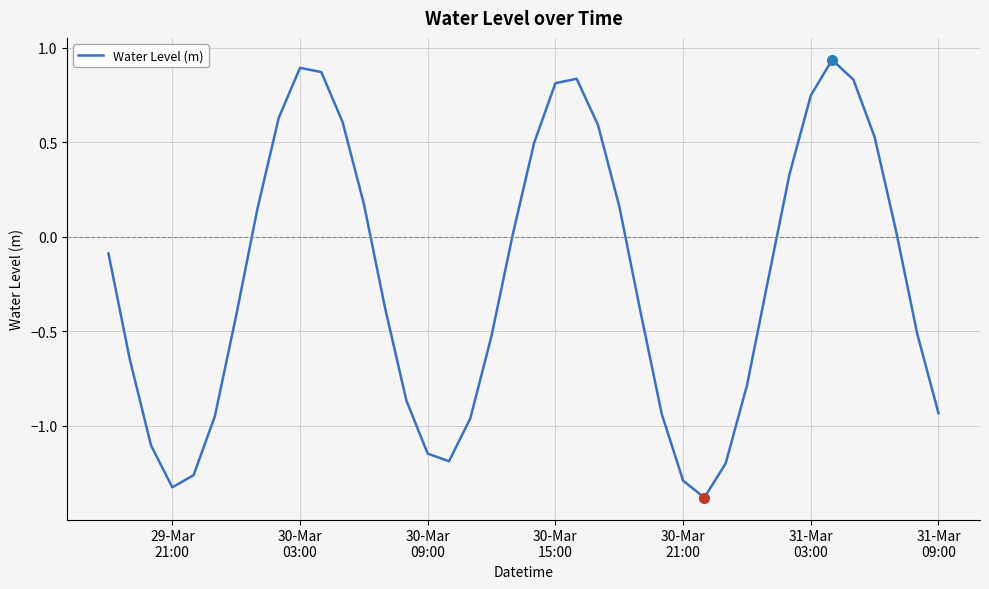

What is the difference between the maximum and minimum values?

2.3